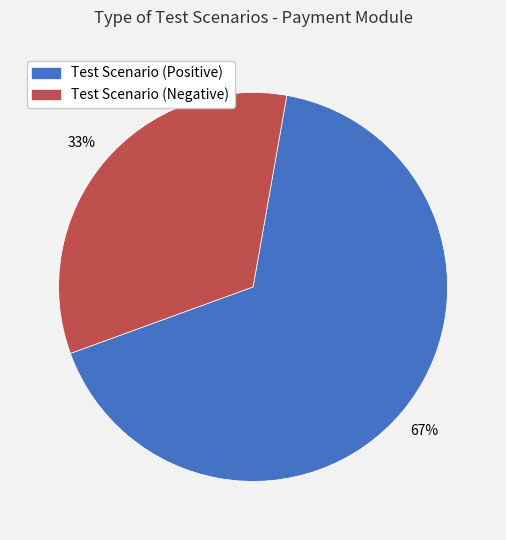

To the nearest percent, what portion does Test Scenario (Negative) represent?

33%